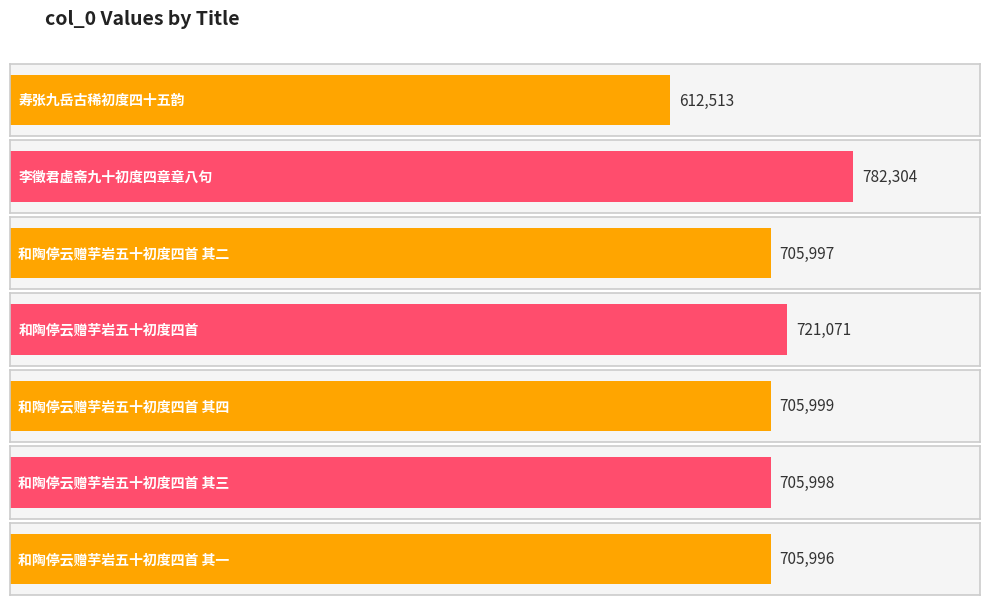

What value does the data have at 和陶停云赠芋岩五十初度四首, to the nearest 50?

721050